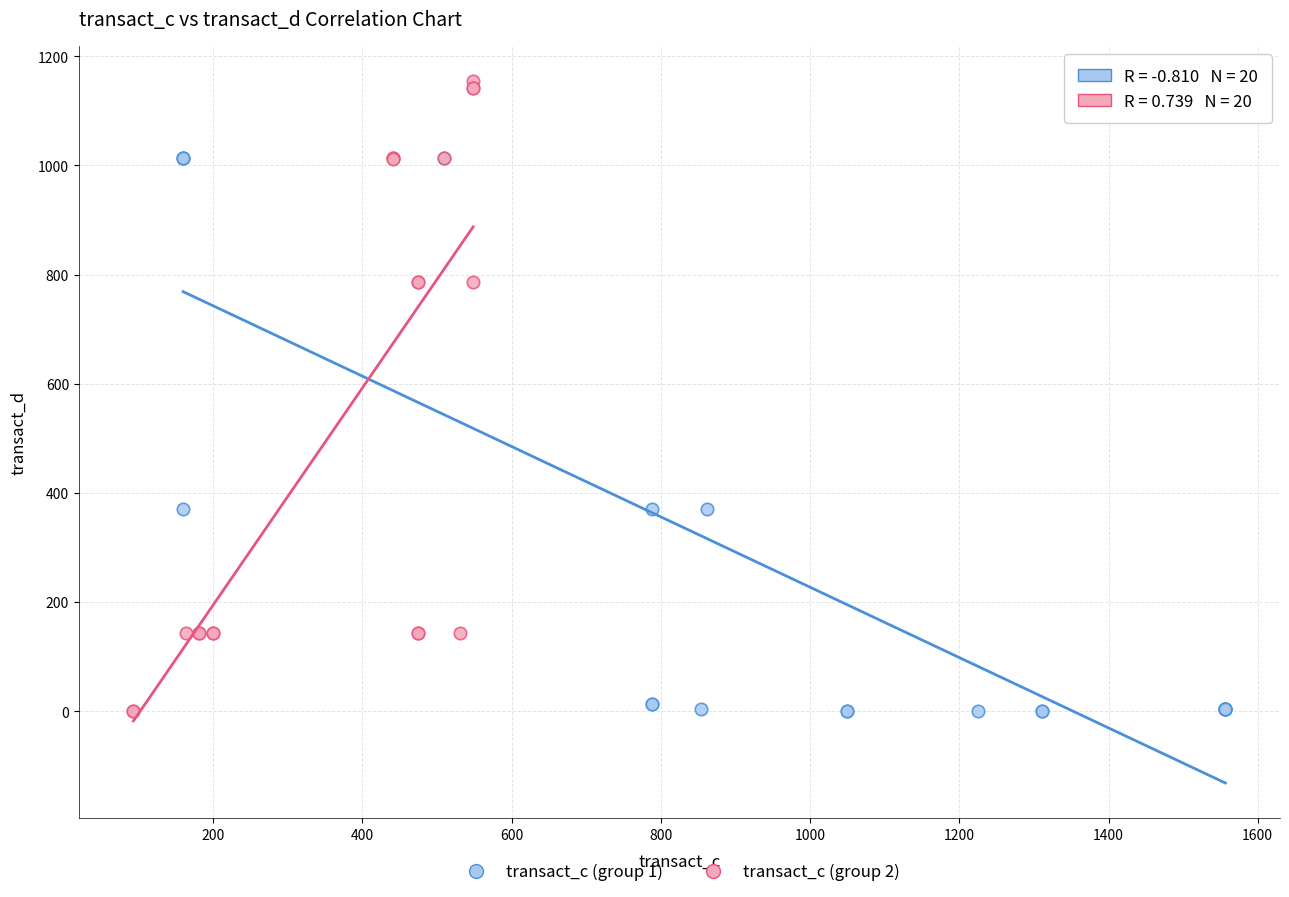

Which series has the widest spread of Y values?

transact_c (group 2)